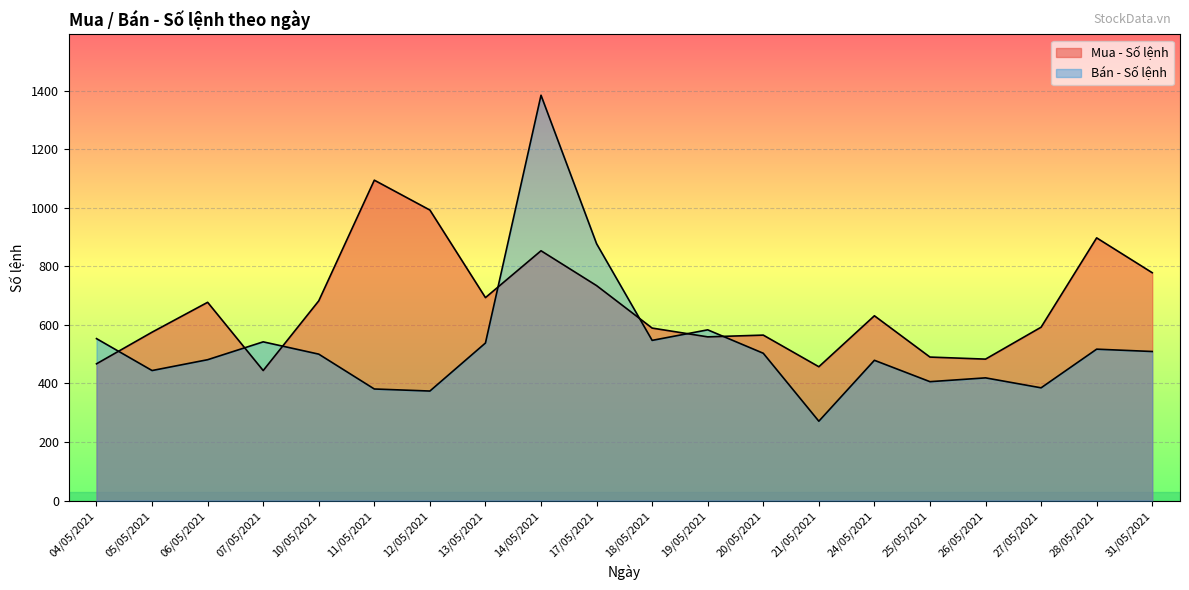

Which series ends up on top after the final intersection of Mua - Số lệnh and Bán - Số lệnh?

Mua - Số lệnh